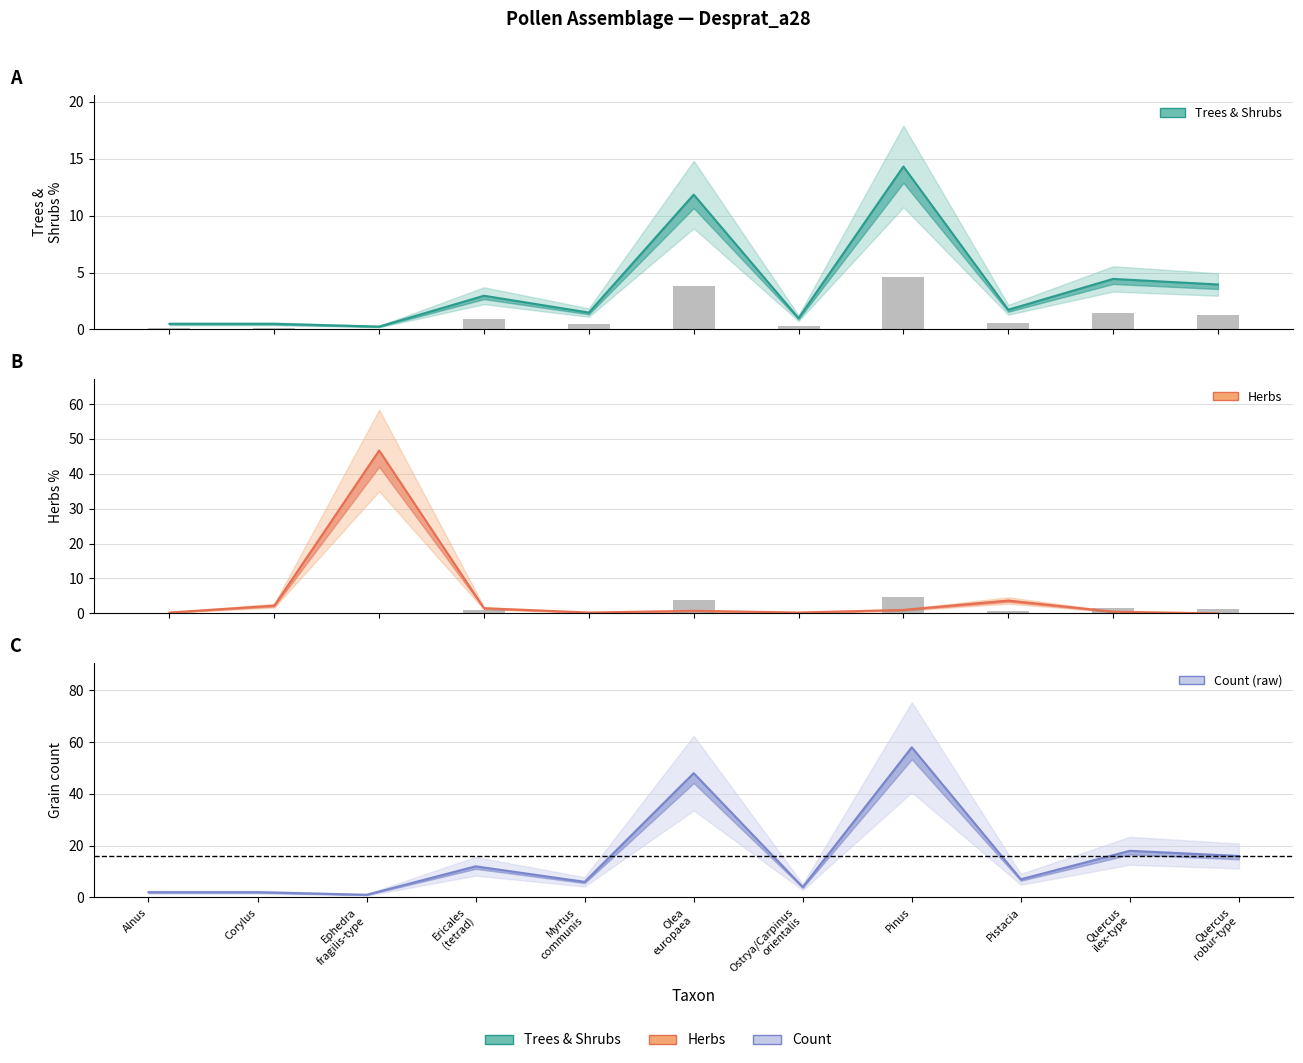

Reading right to left, what are all the values shown in this chart?

Trees & Shrubs: 4.0	4.4	1.7	14.3	1.0	11.8	1.5	3.0	0.2	0.5	0.5
Herbs: 0.0	0.5	3.7	1.0	0.2	0.7	0.2	1.5	46.7	2.2	0.2
count: 1.3	1.4	0.6	4.6	0.3	3.8	0.5	1.0	0.1	0.2	0.2